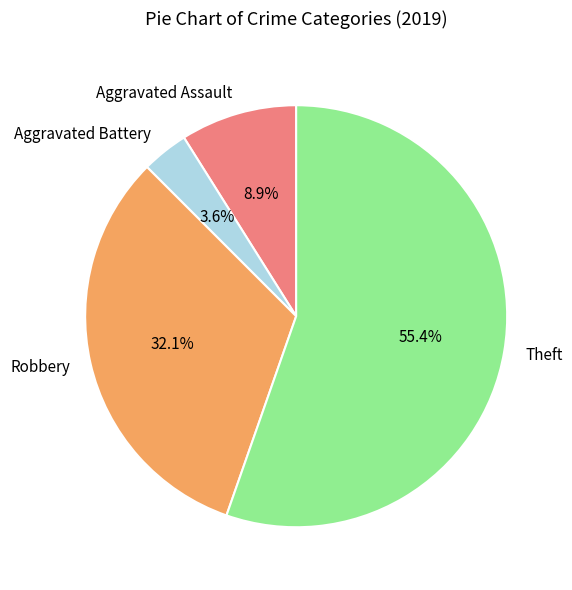

Is there a majority slice in this chart?

Yes